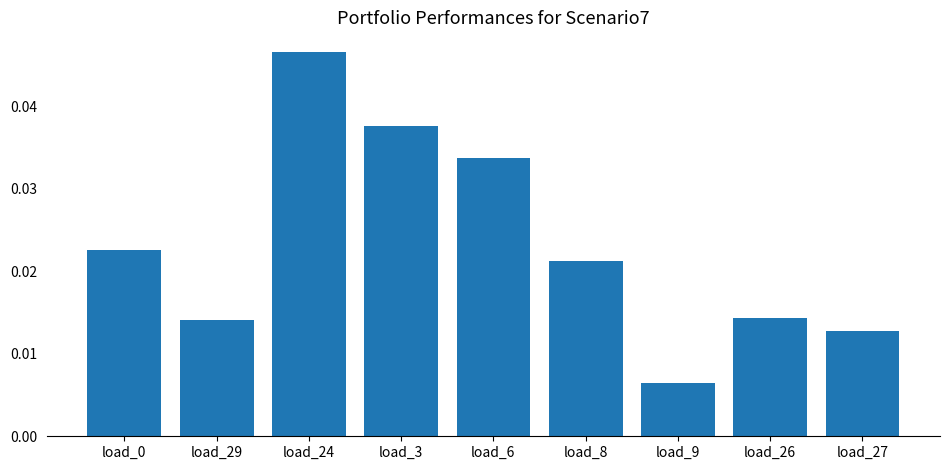

What position from the left is load_3?

4